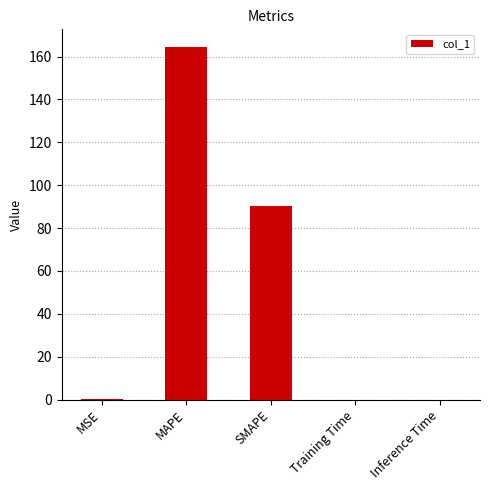

What is the sum of all values?

254.8